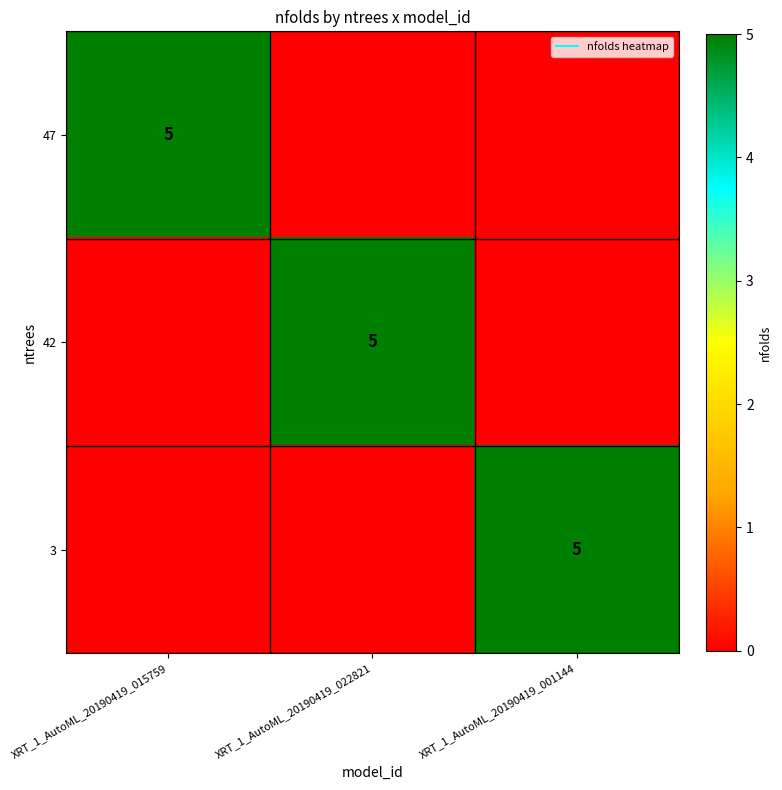

What is the average value of the 42 series?

2